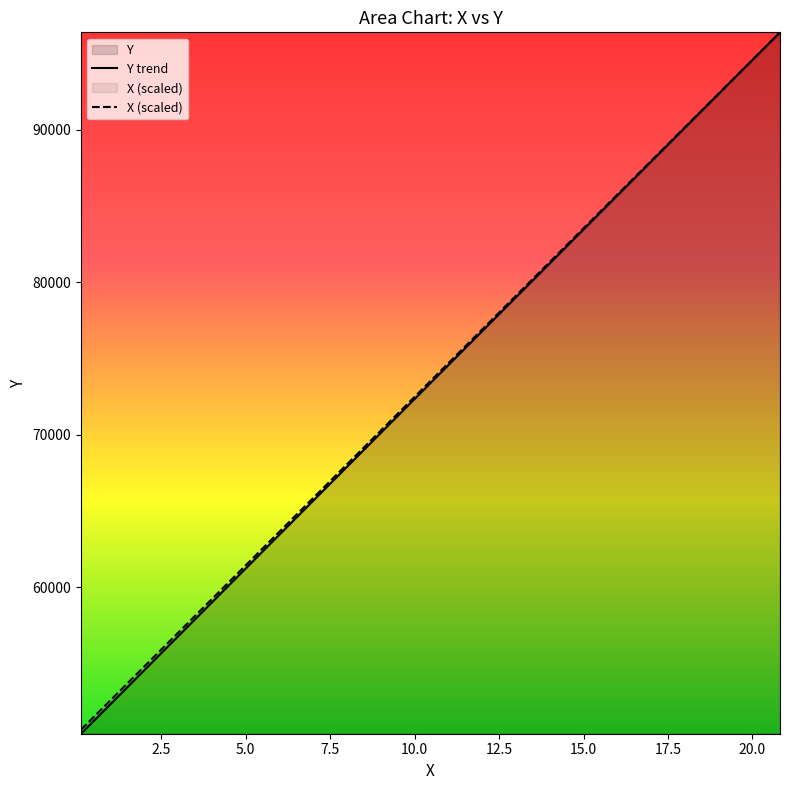

Which series has the largest range (max minus min)?

Y trend